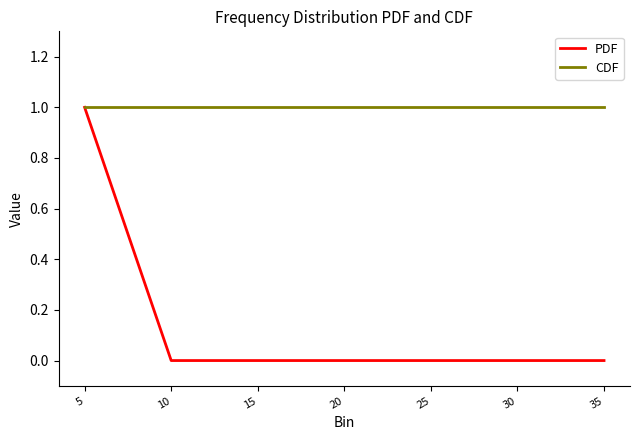

List the series in order of their overall mean, lowest first.

PDF, CDF